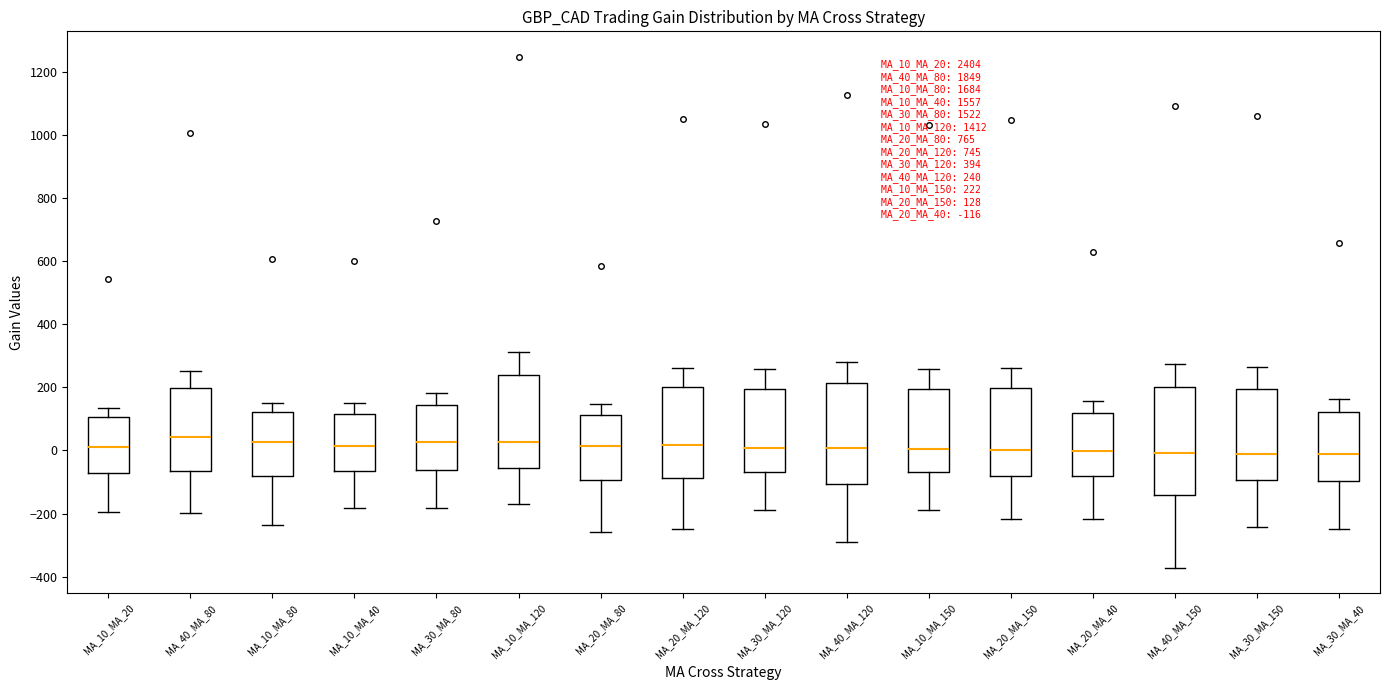

Which box is the tallest, from its lower edge to its upper edge?

MA_40_MA_150